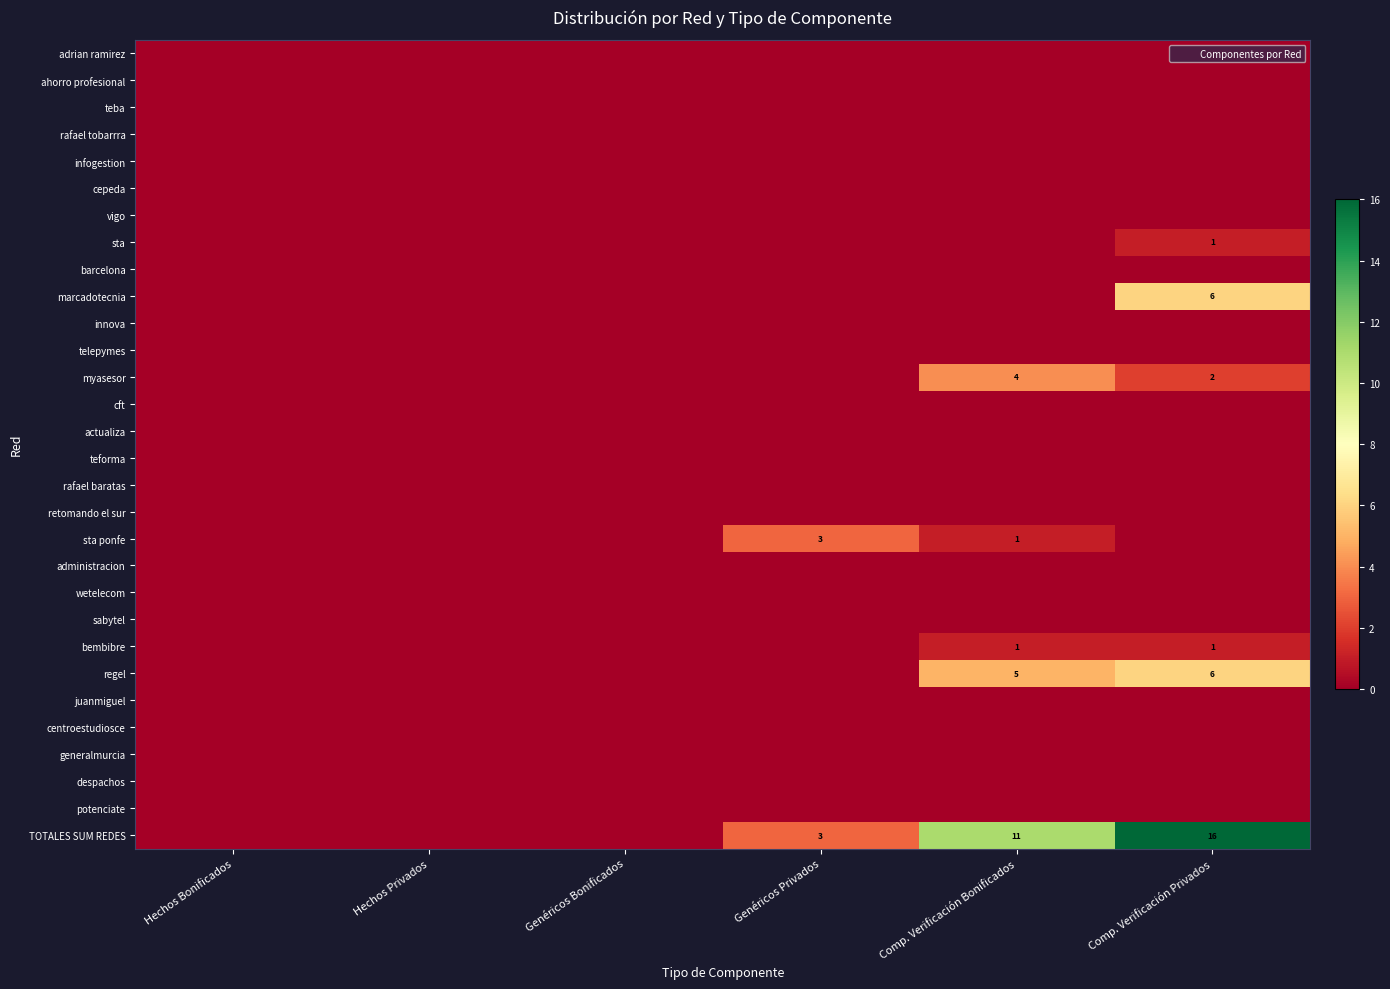

How many values in the bembibre series exceed 0?

2